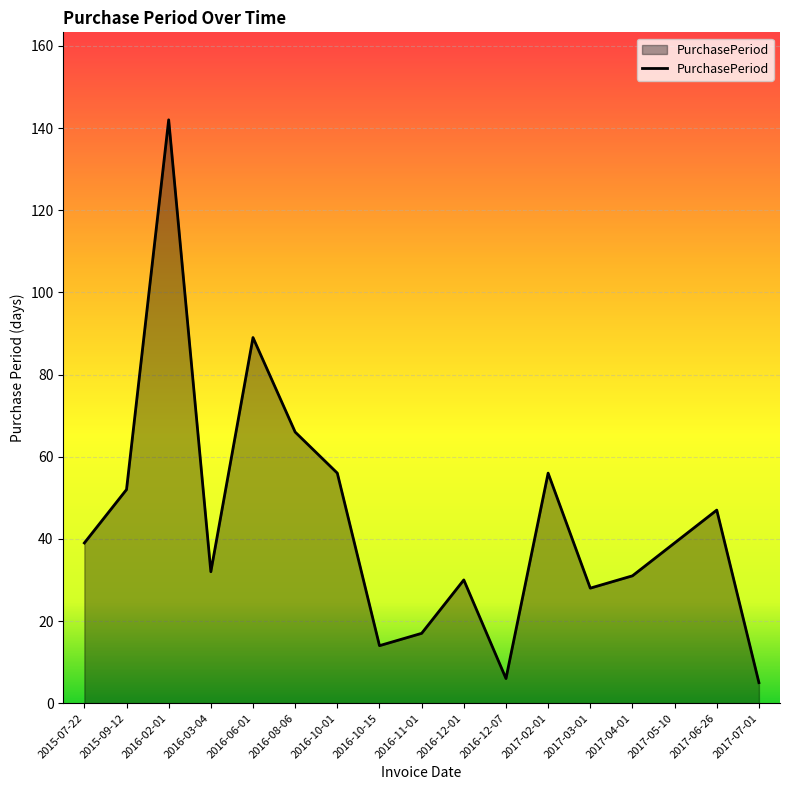

What is the difference between the values at 2016-10-01 and 2017-05-10?

17